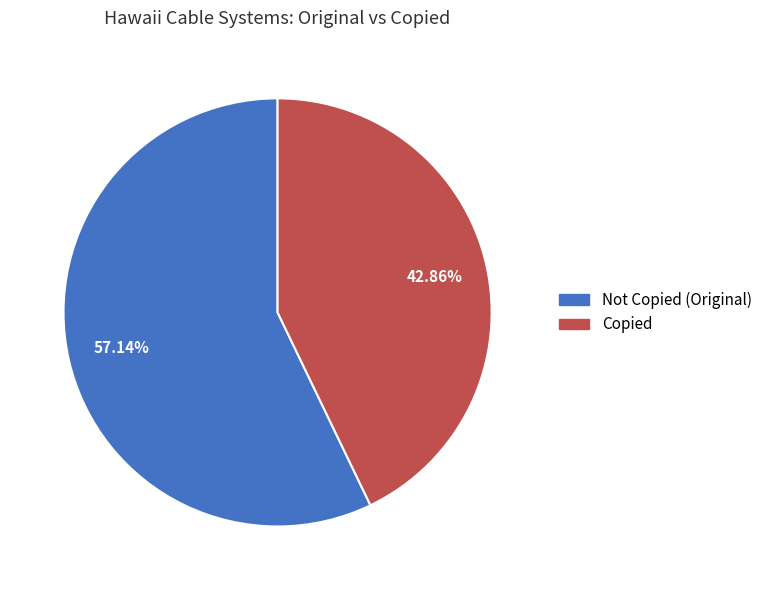

Is there any slice that represents more than half of the pie?

Yes